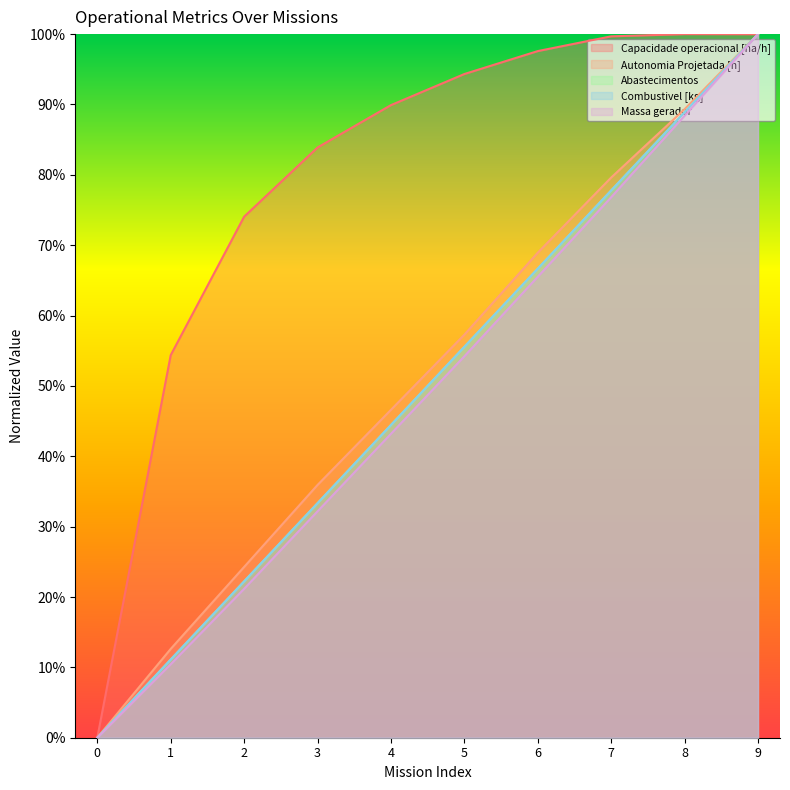

How many values in Capacidade operacional [ha/h] are above zero?

9